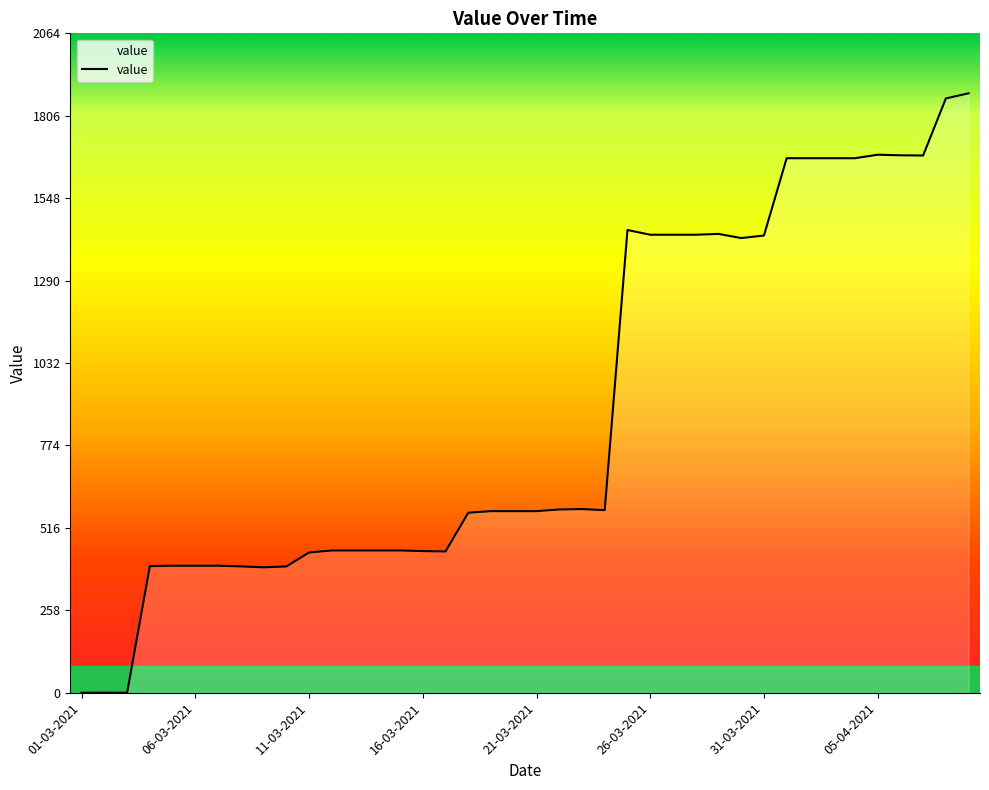

What is the greatest value displayed?

1876.9